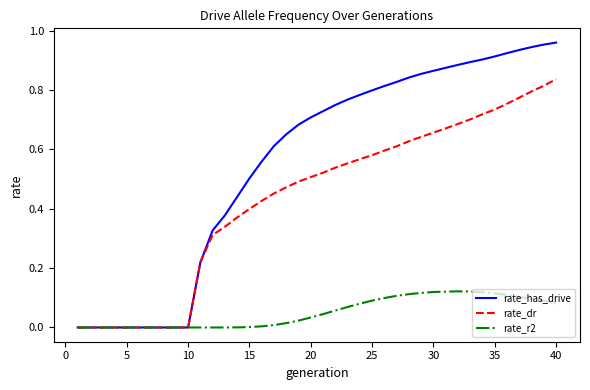

Which series has the widest spread of values?

rate_has_drive